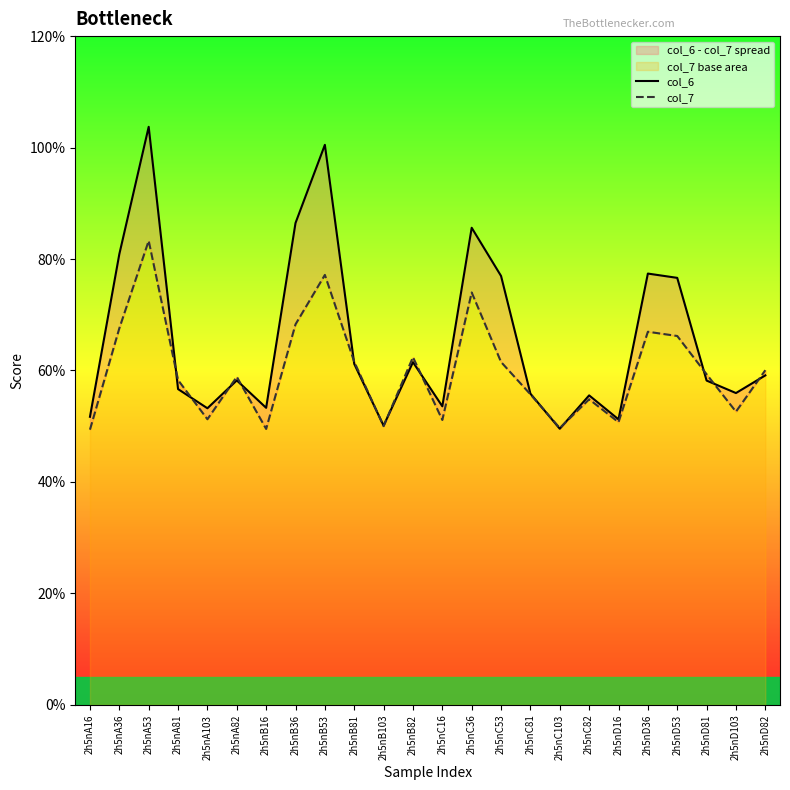

The value of col_7 at 2h5nB103 is 1.0. True or false?

False